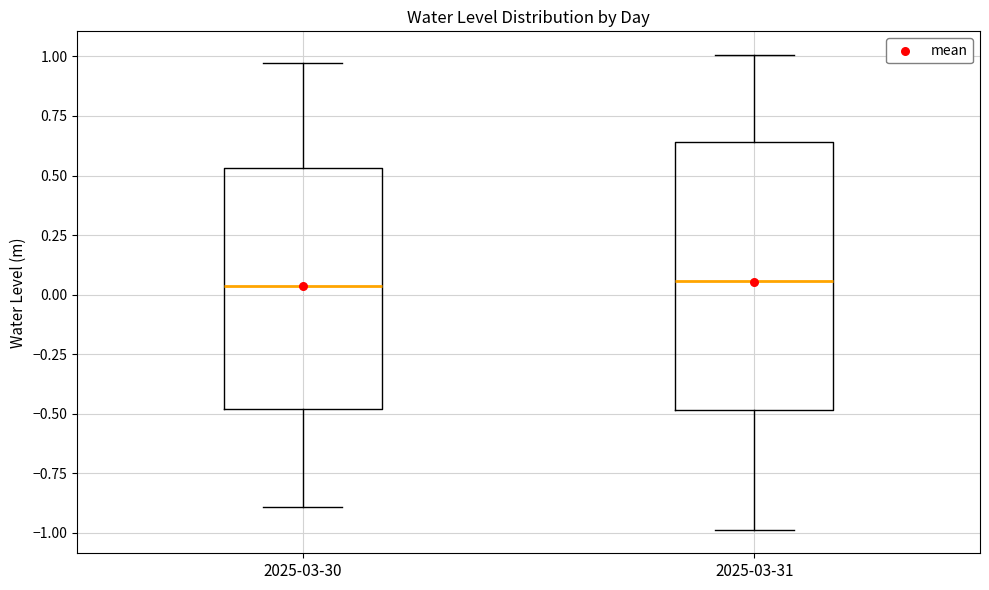

Reading left to right, read every box against the y-axis: the position of its median line, the range the box covers, and the ends of its whiskers. The values are not printed on the chart, so give them approximately, as read against the axis.

2025-03-30: median 0.05, box -0.50 to 0.55, whiskers -0.90 to 0.95
2025-03-31: median 0.05, box -0.50 to 0.65, whiskers -1.00 to 1.00